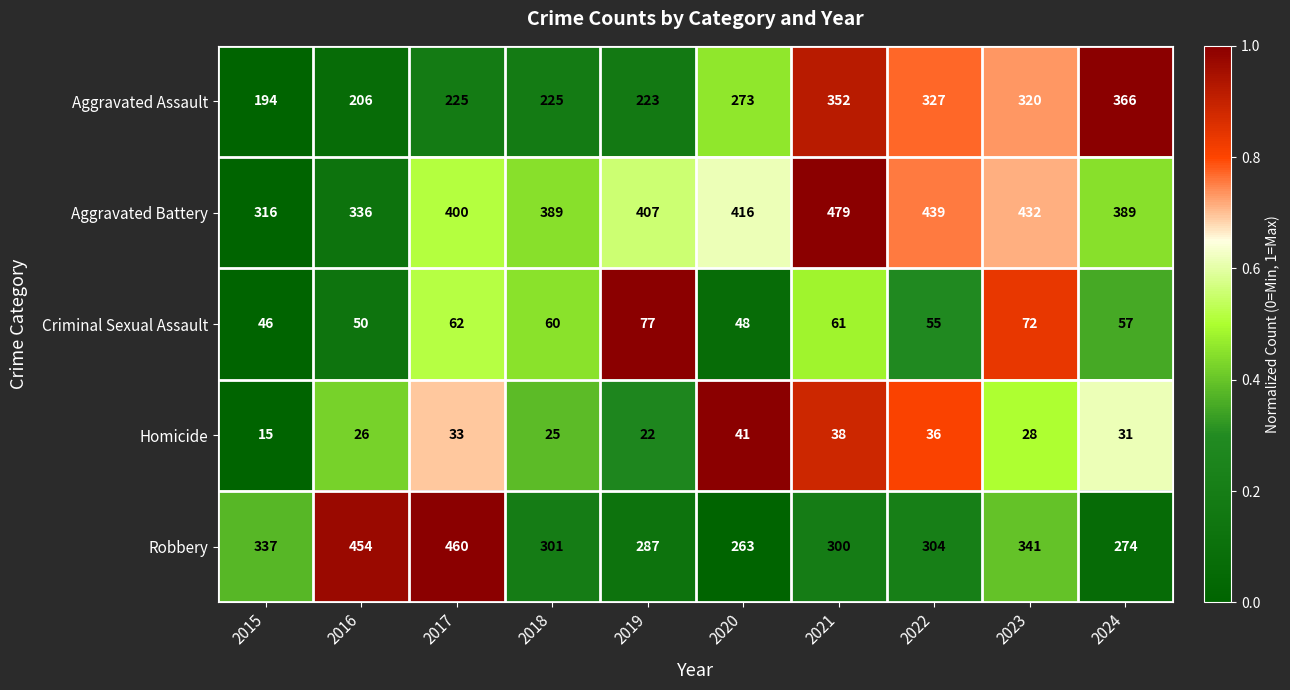

What is the total value across all series at 2019?

1016